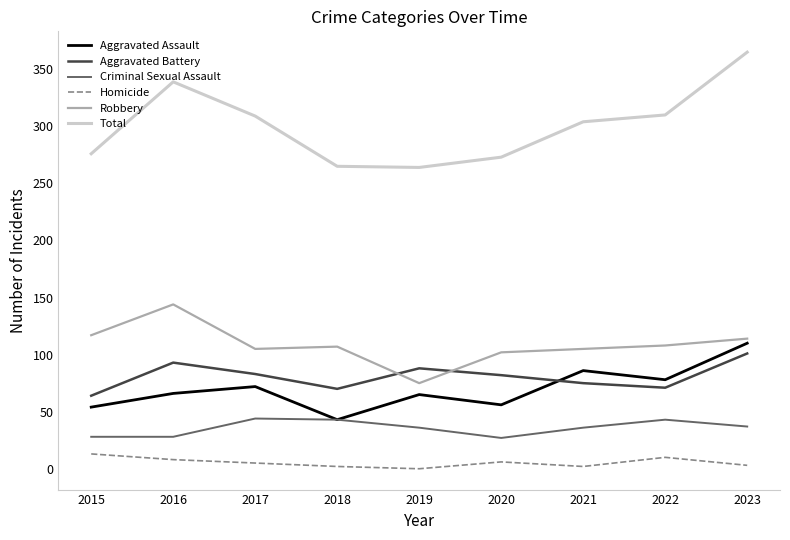

The Criminal Sexual Assault series shows 36 at 2019. True or false?

True